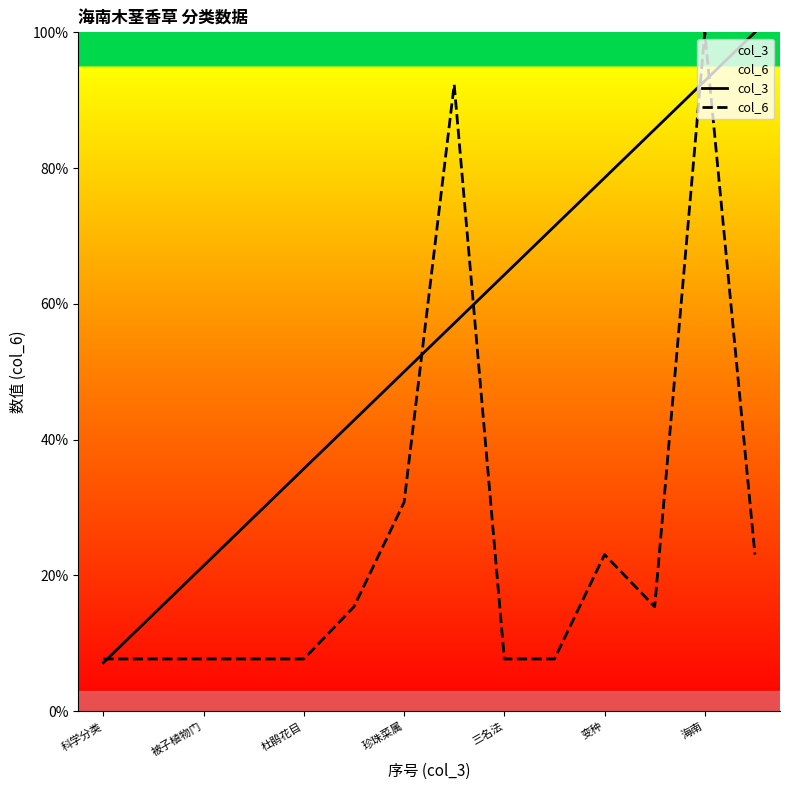

How many distinct data groups are displayed?

2